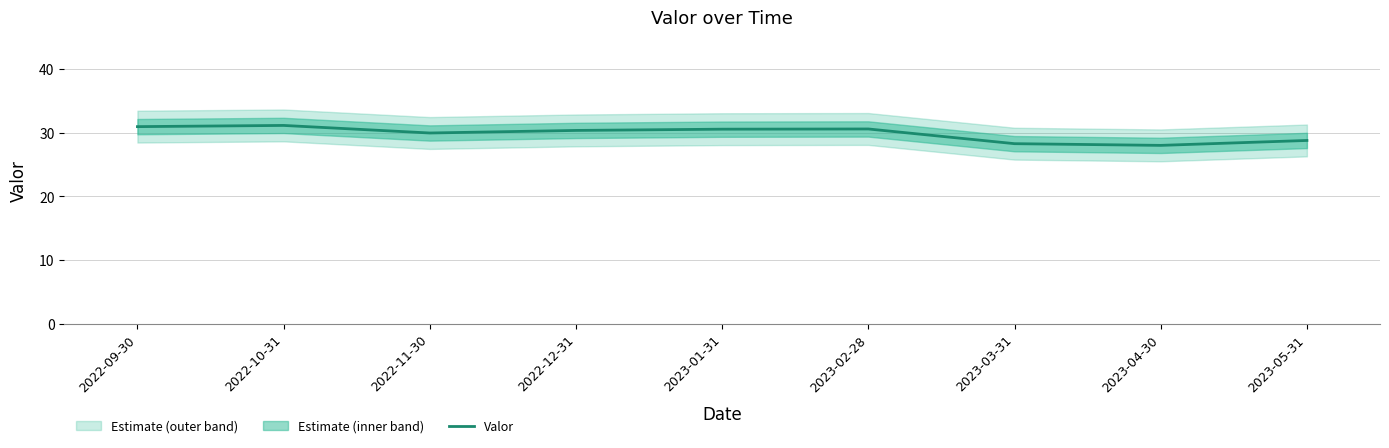

What is the minimum value shown in the chart?

28.0